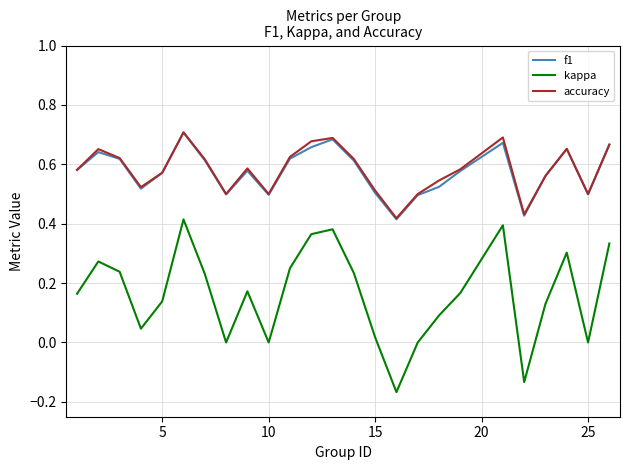

Count the f1 values in the range 0 to 1.

25